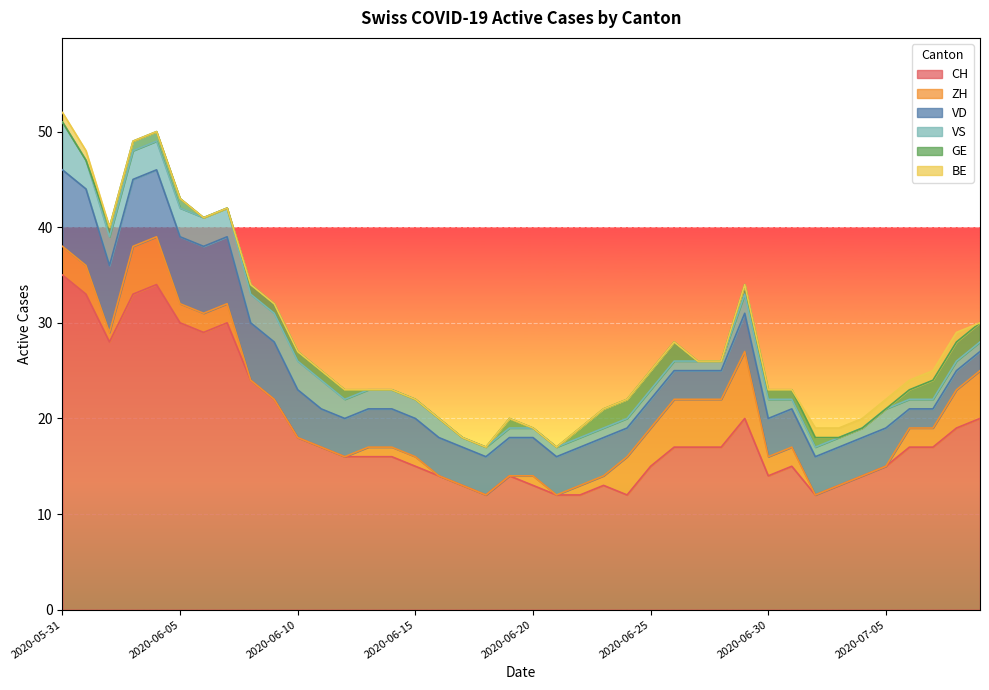

What is the highest value of the ZH series?

7